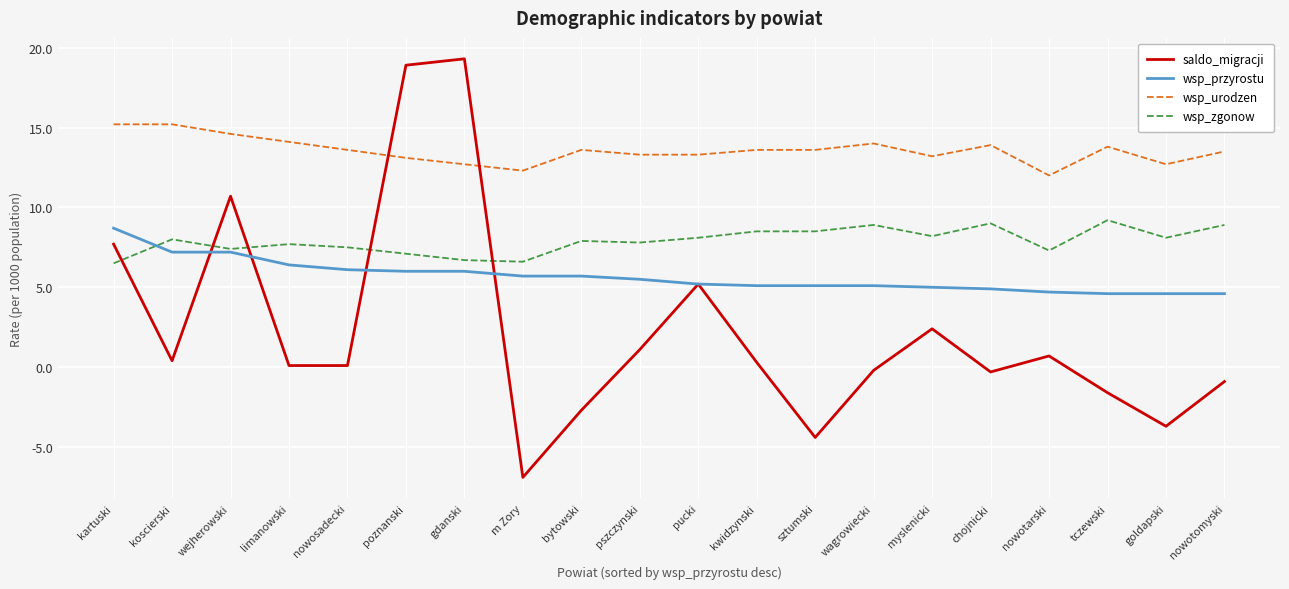

Is it true that saldo_migracji equals -3.8 at m Zory?

False